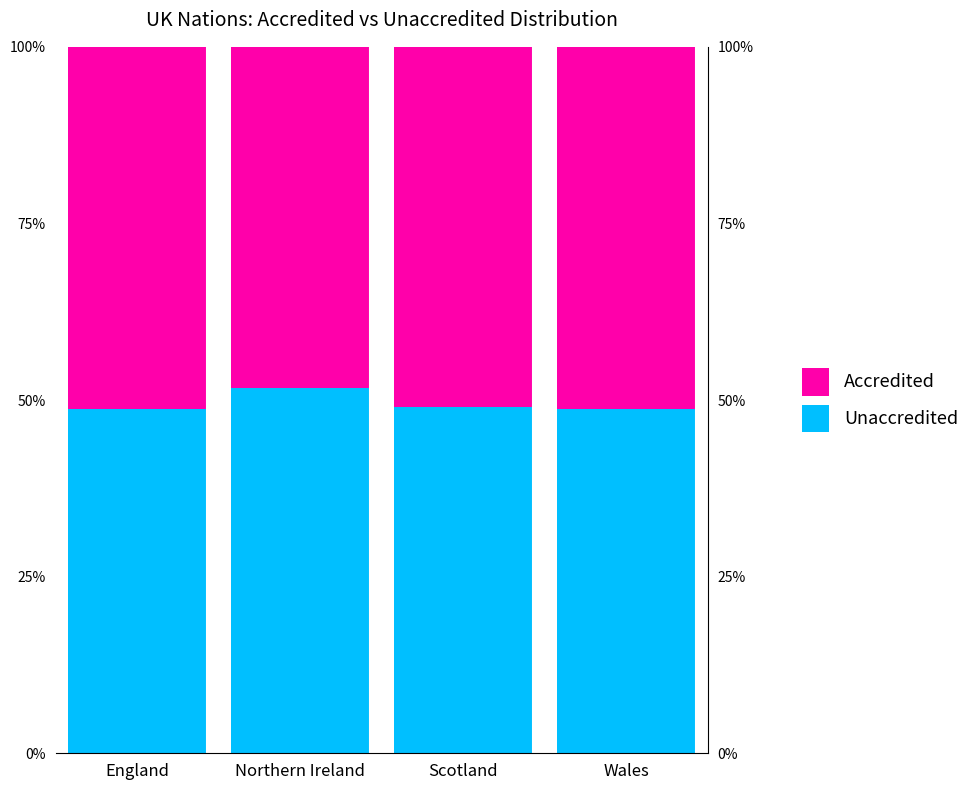

Reading right to left, what are all the values shown in this chart?

Unaccredited: 48.8	49.1	51.8	48.8
Accredited: 51.2	50.9	48.2	51.2